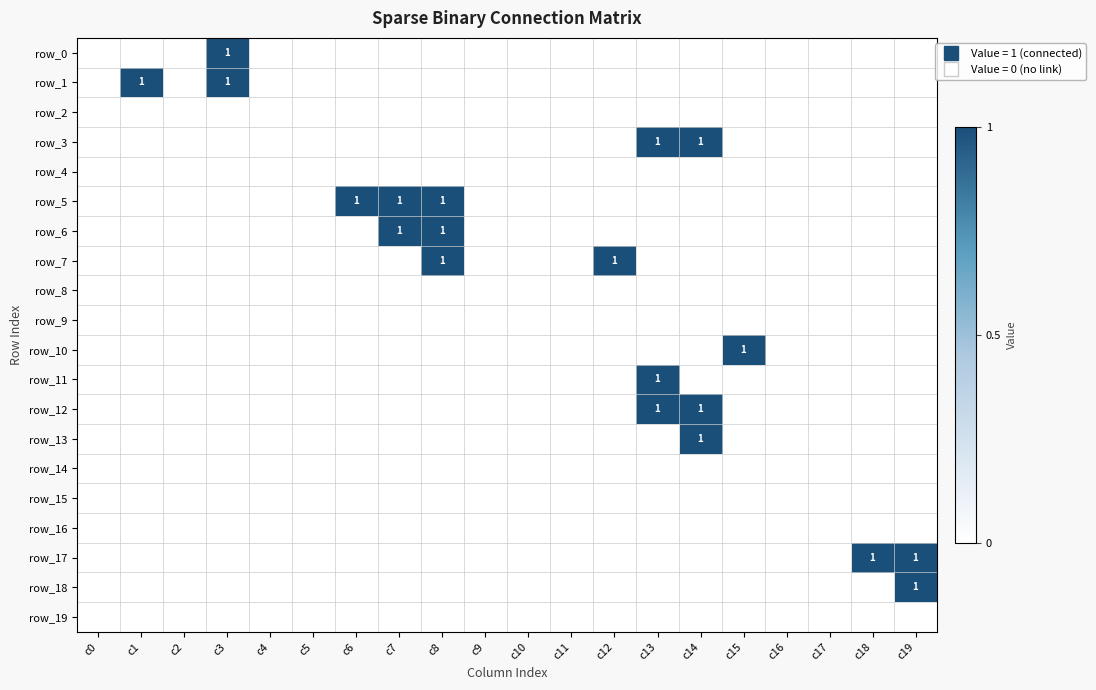

What is the difference between the maximum and minimum values in the row_0 series?

1